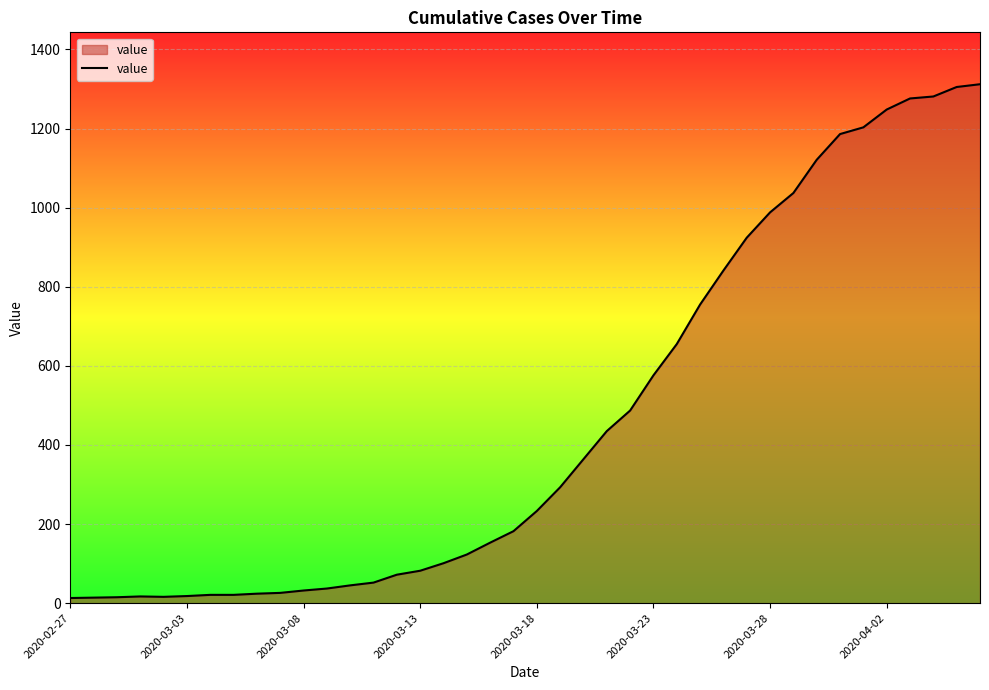

What is the difference between the maximum and minimum values?

1299